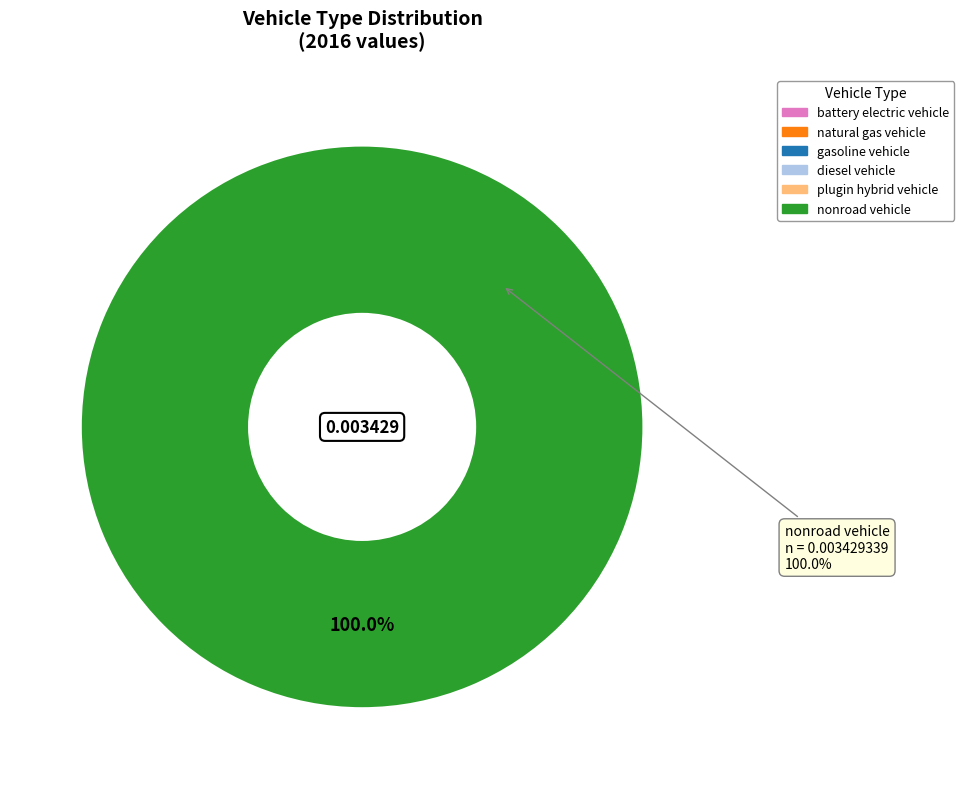

The natural gas vehicle slice represents 0% of the pie. True or false?

True